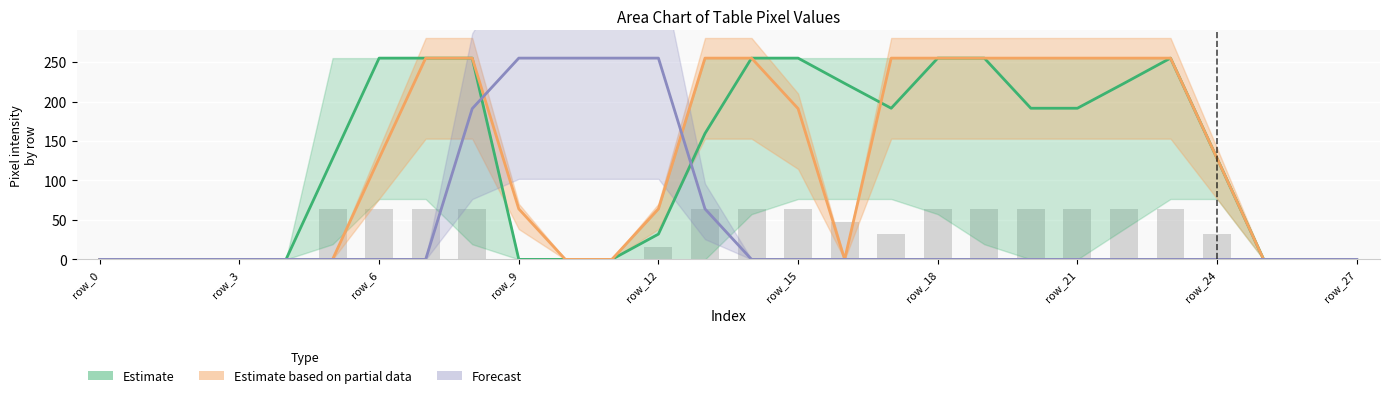

Which series changed the most between 11 and 15?

Estimate